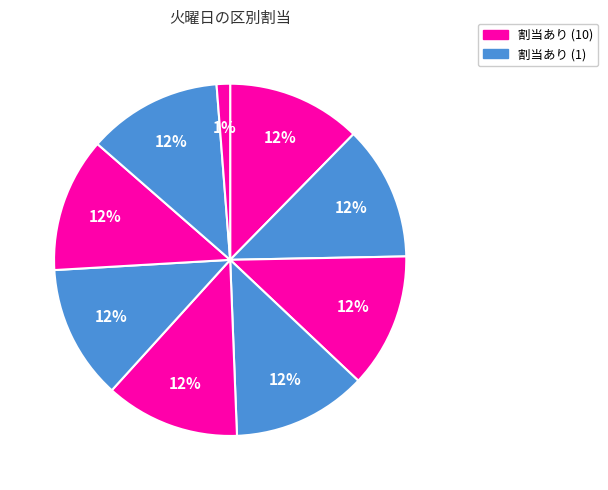

How many slices are in this pie chart?

9